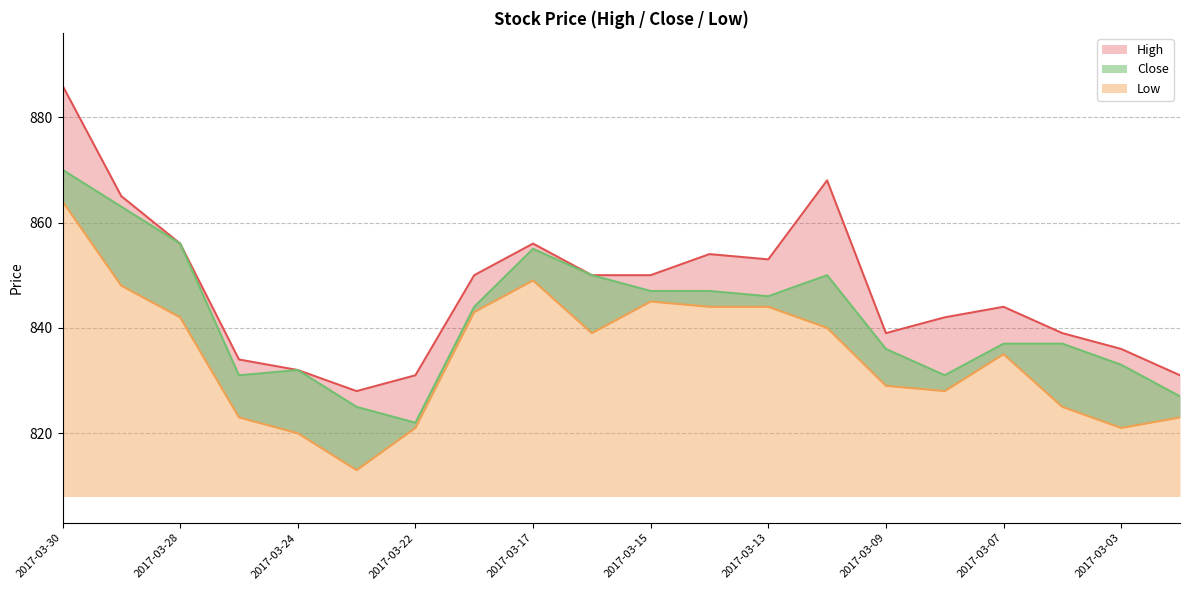

What are all the series names shown in the legend?

High, Close, Low